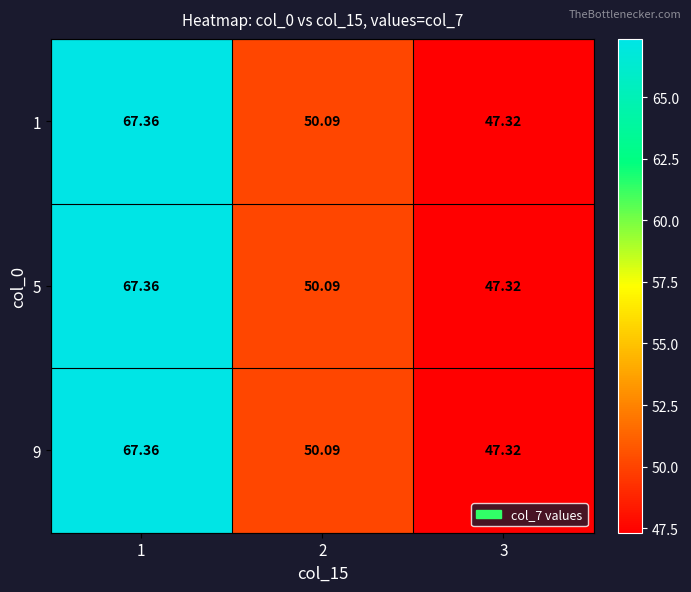

Is the value of 9 at 1 greater than the value of 1 at 2?

Yes